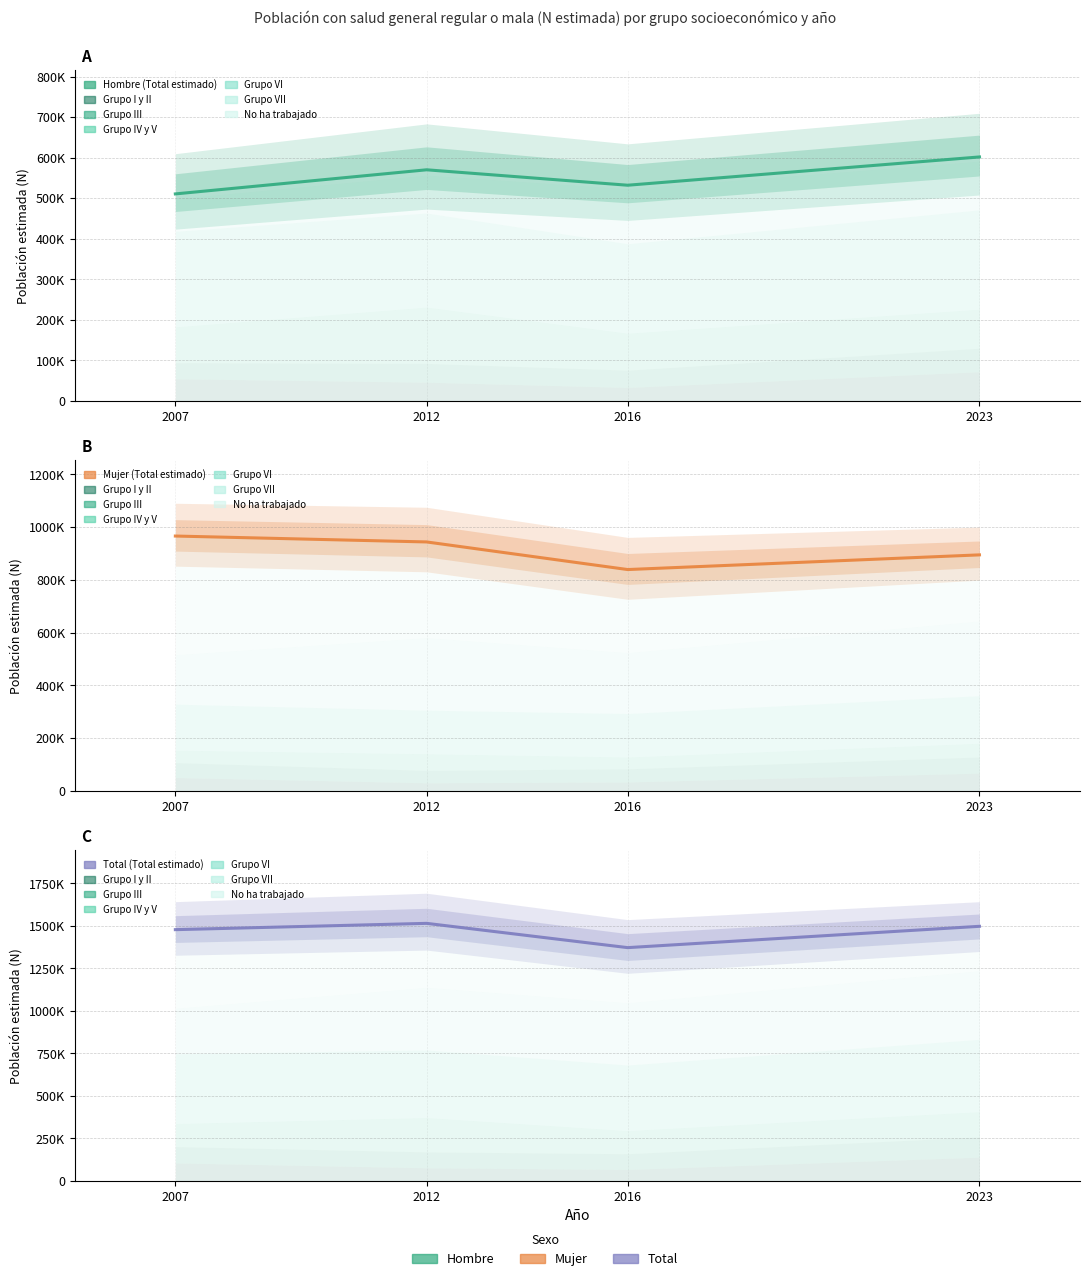

How many categories are shown in the chart?

4